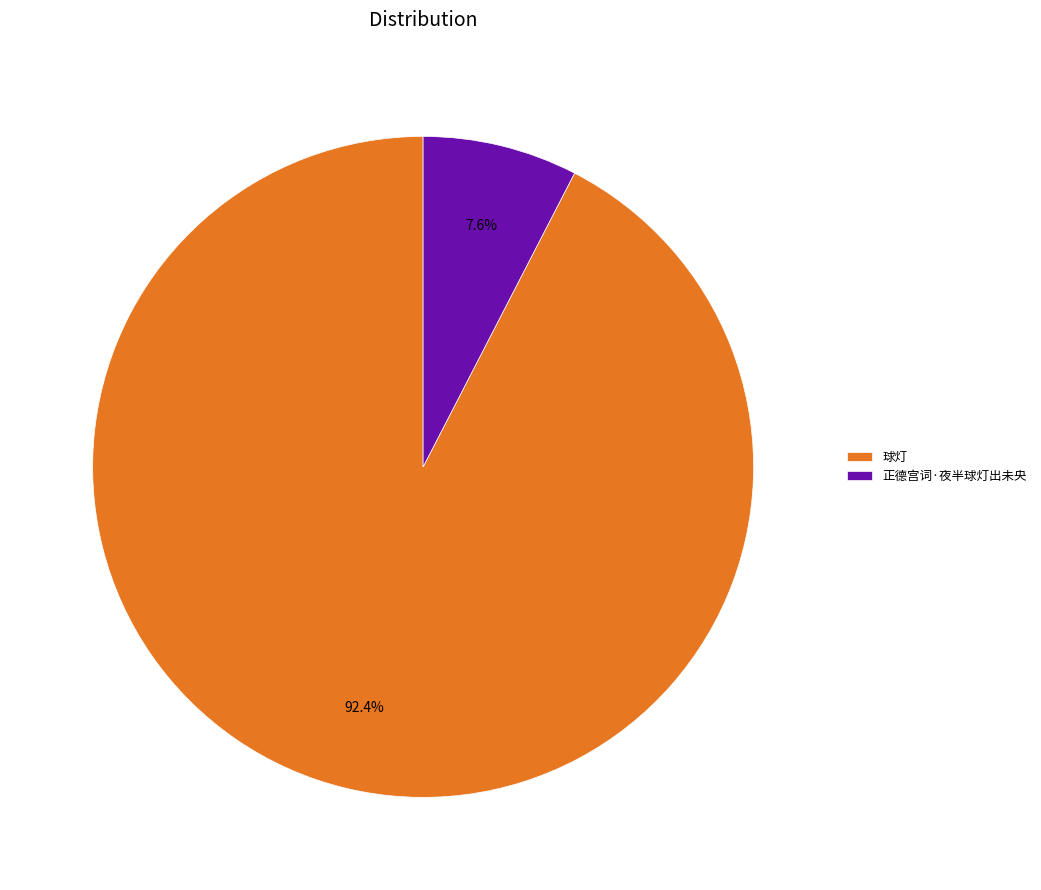

Which has a higher value, 正德宫词·夜半球灯出未央 or 球灯?

球灯